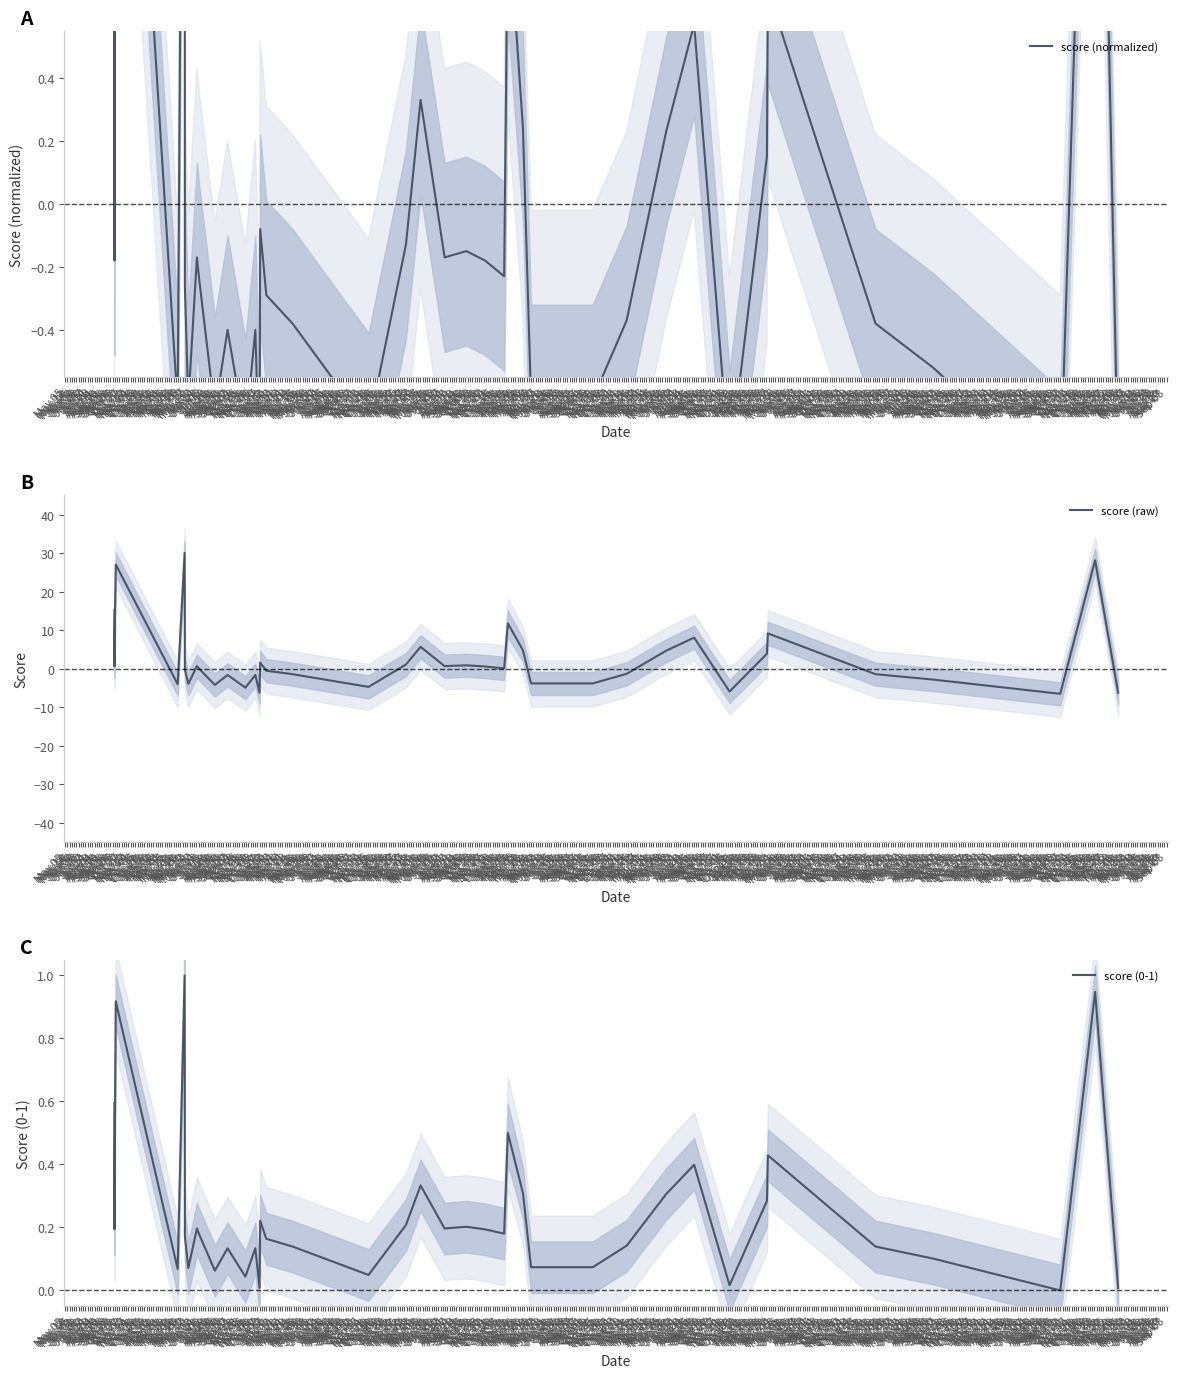

Where does the score (raw) series first go above 0?

May 05